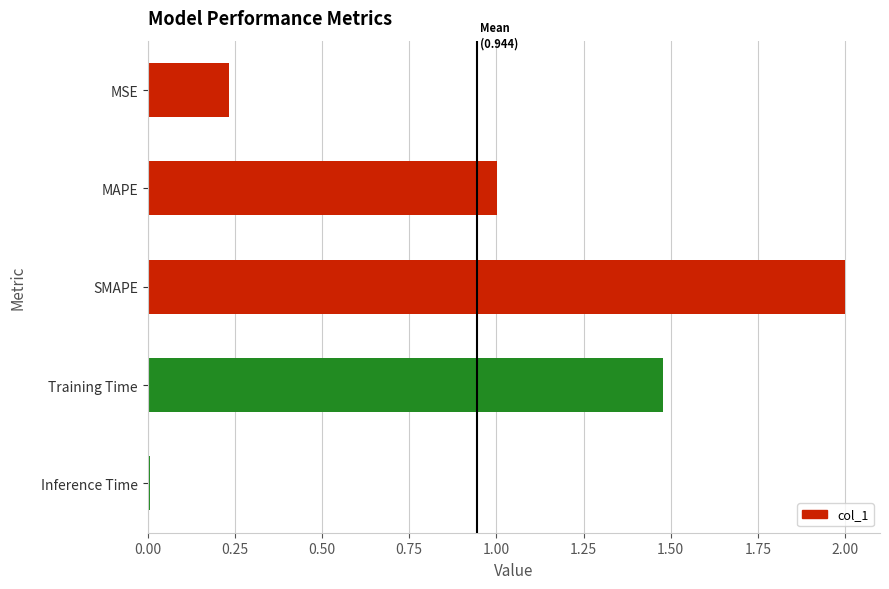

Between SMAPE and MSE, which is larger?

SMAPE